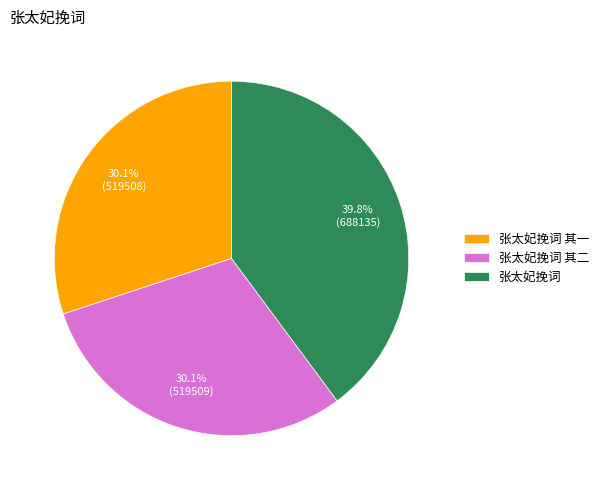

Which has a higher value, 张太妃挽词 or 张太妃挽词 其一?

张太妃挽词